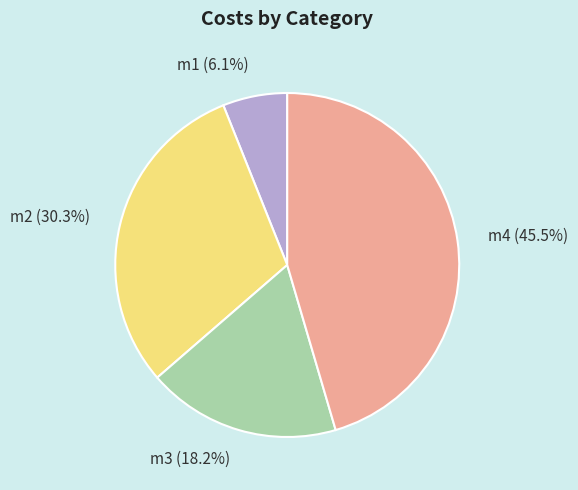

Rank the categories by value from lowest to highest.

m1, m3, m2, m4